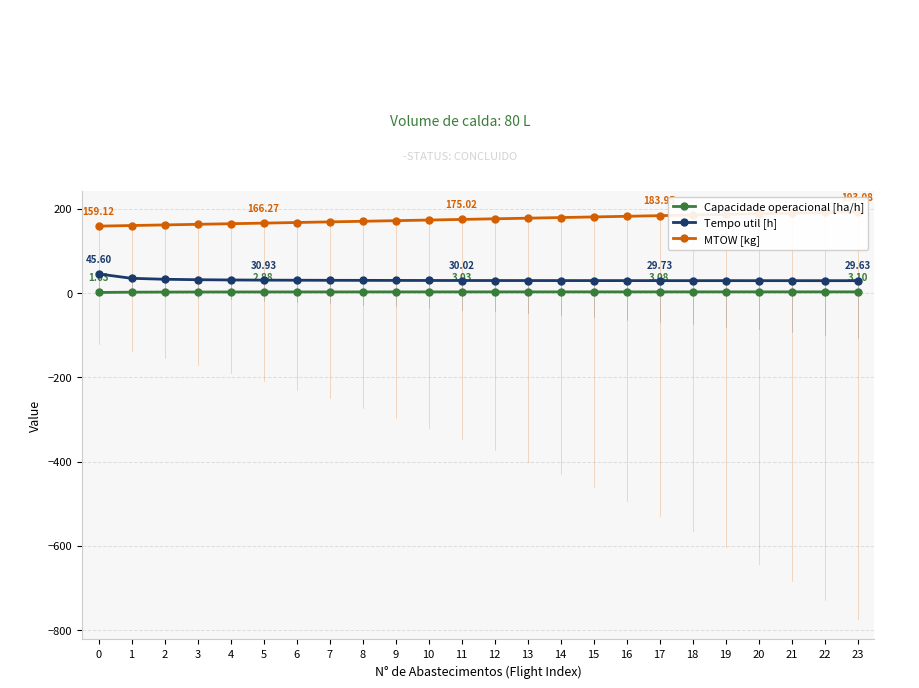

True or false: Capacidade operacional [ha/h] and MTOW [kg] intersect in this chart.

False